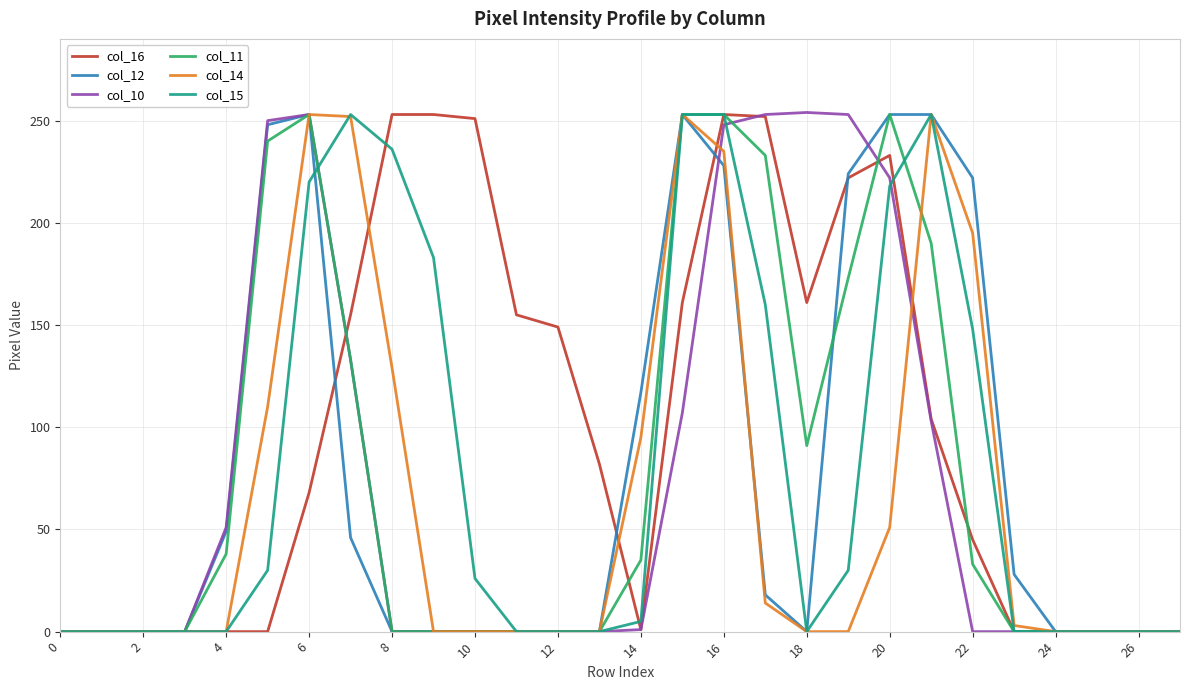

What is the difference between the maximum and minimum values in the col_15 series?

253